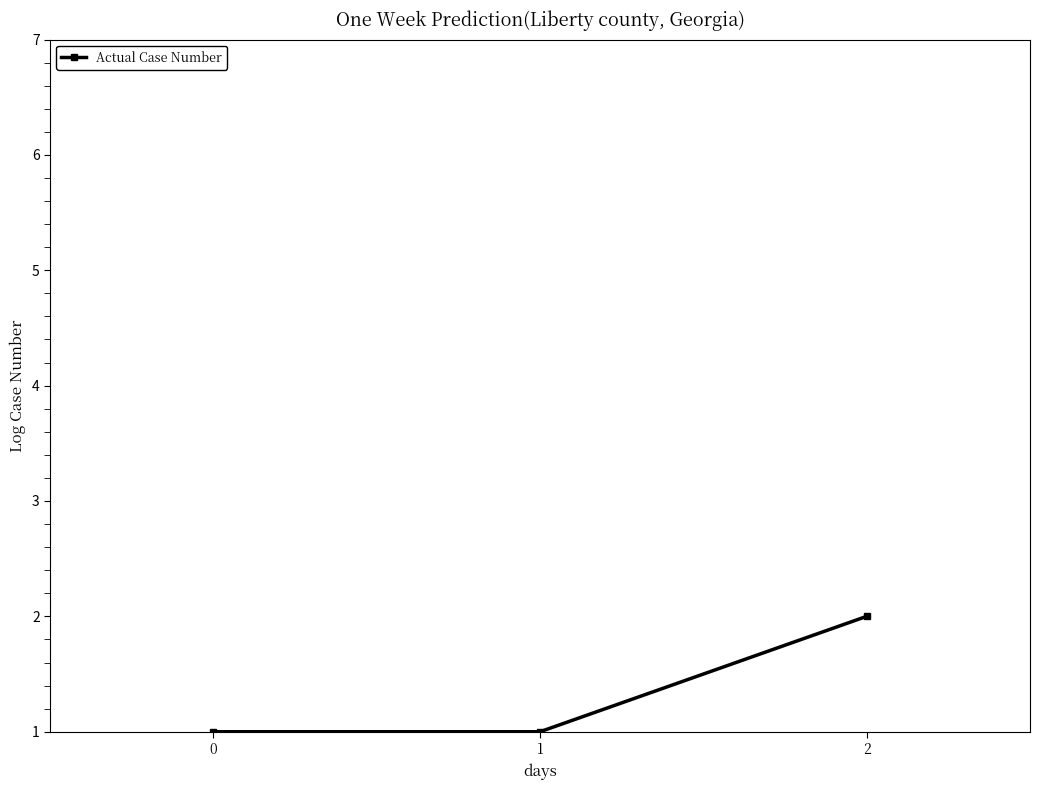

What is the maximum value shown in the chart?

2